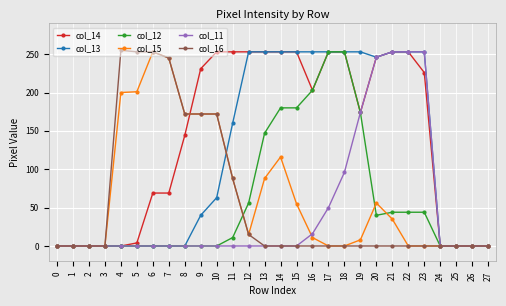

What is the spread (max minus min) of values at 22?

253